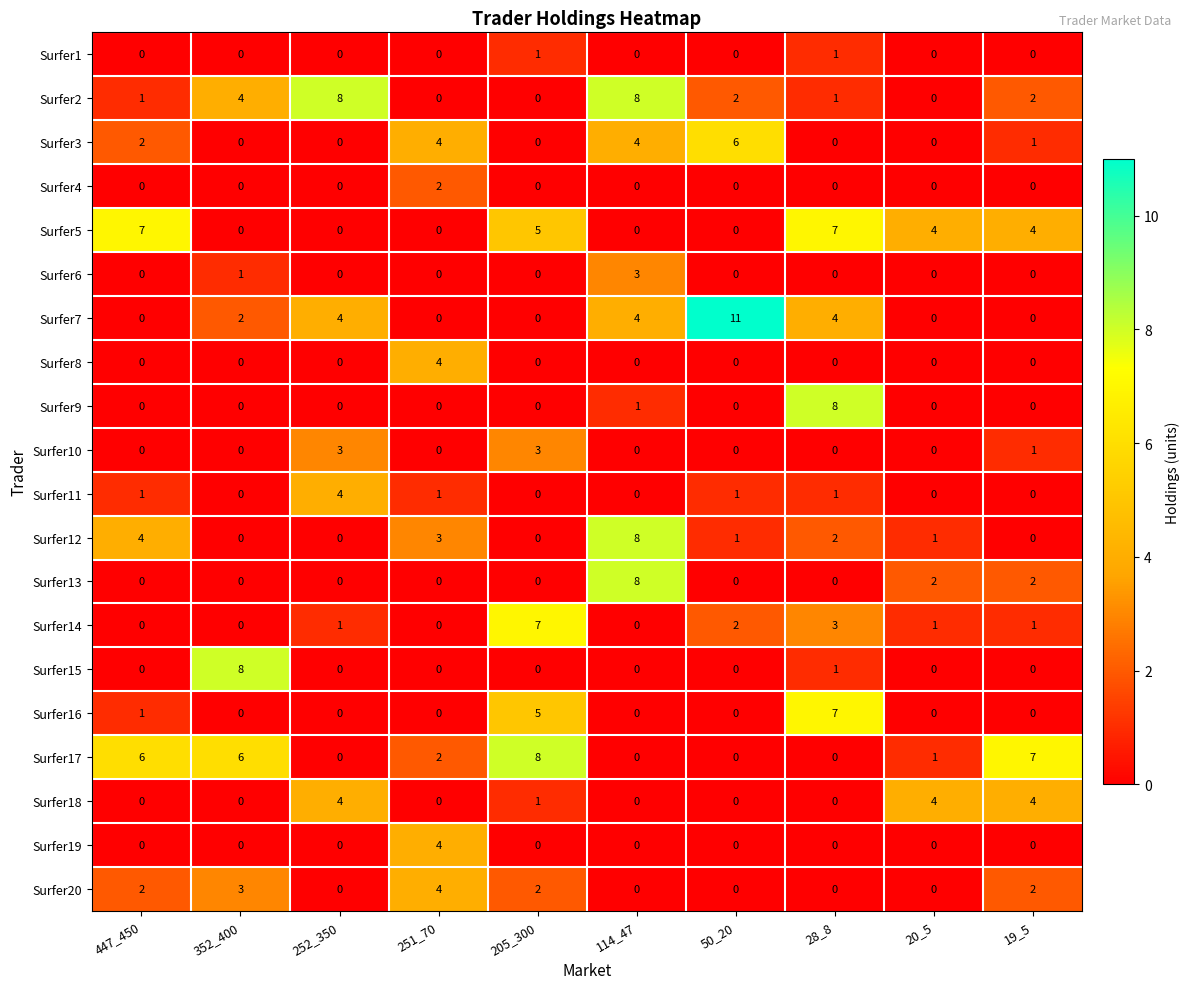

At which category is the sum across all series the highest?

114_47